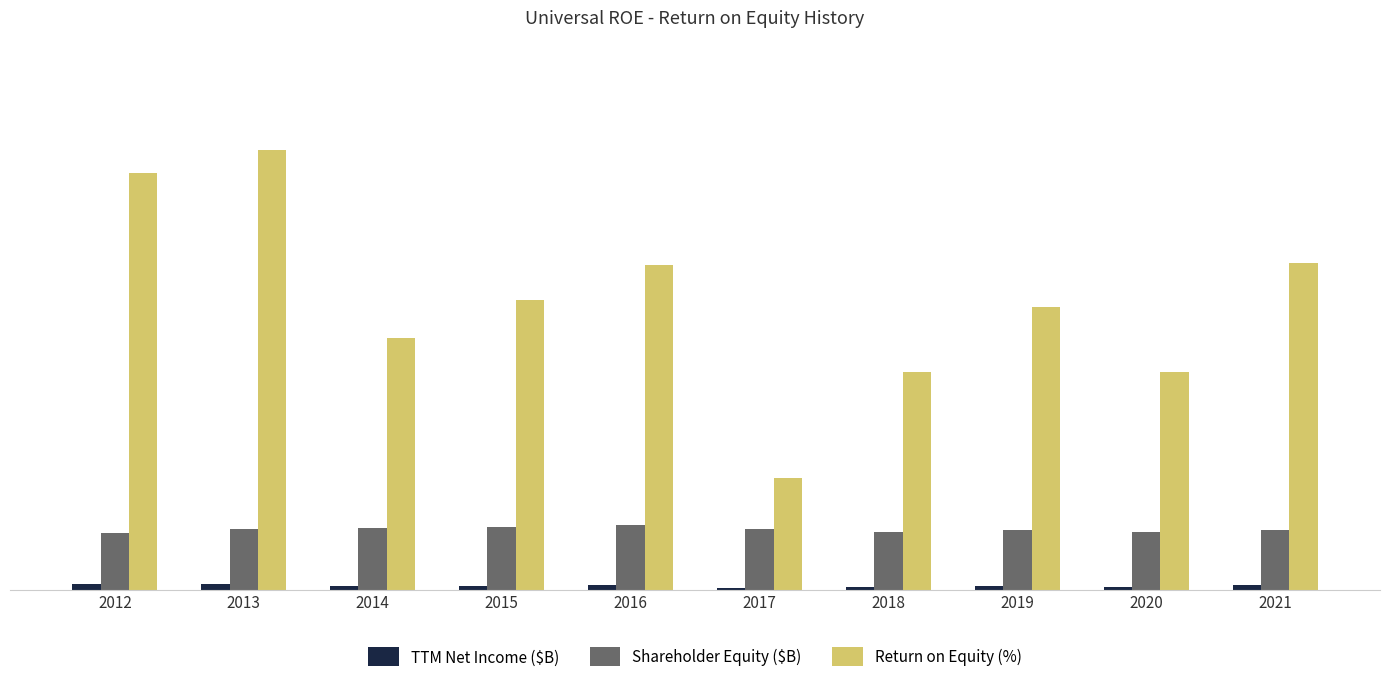

What is the sum of the Shareholder Equity ($B) values at 2015 and 2020?

2.7